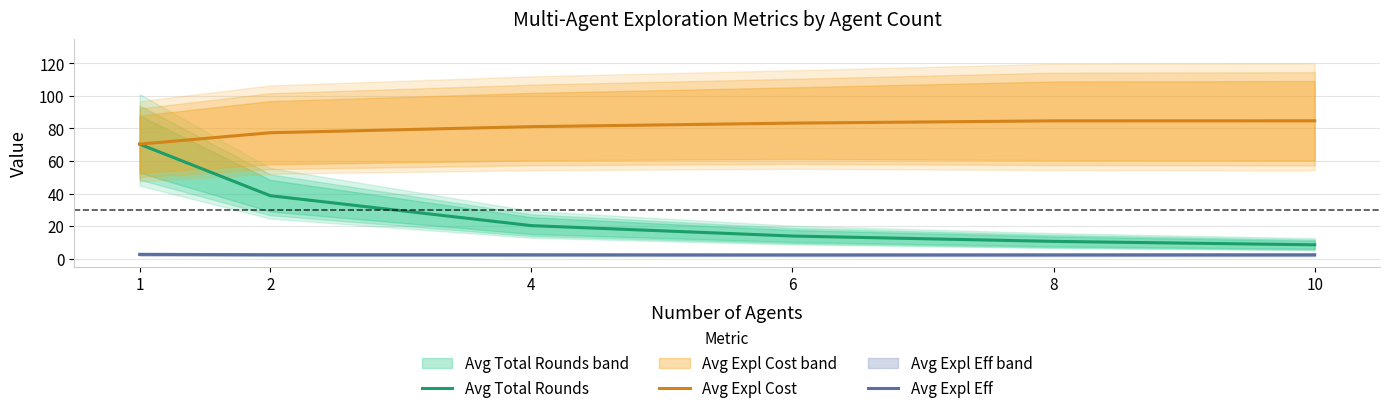

How many lines are shown in the chart?

3